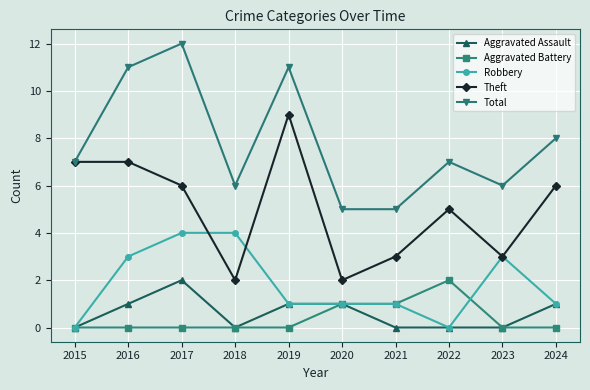

At which category does the chart reach its peak across all series?

2017